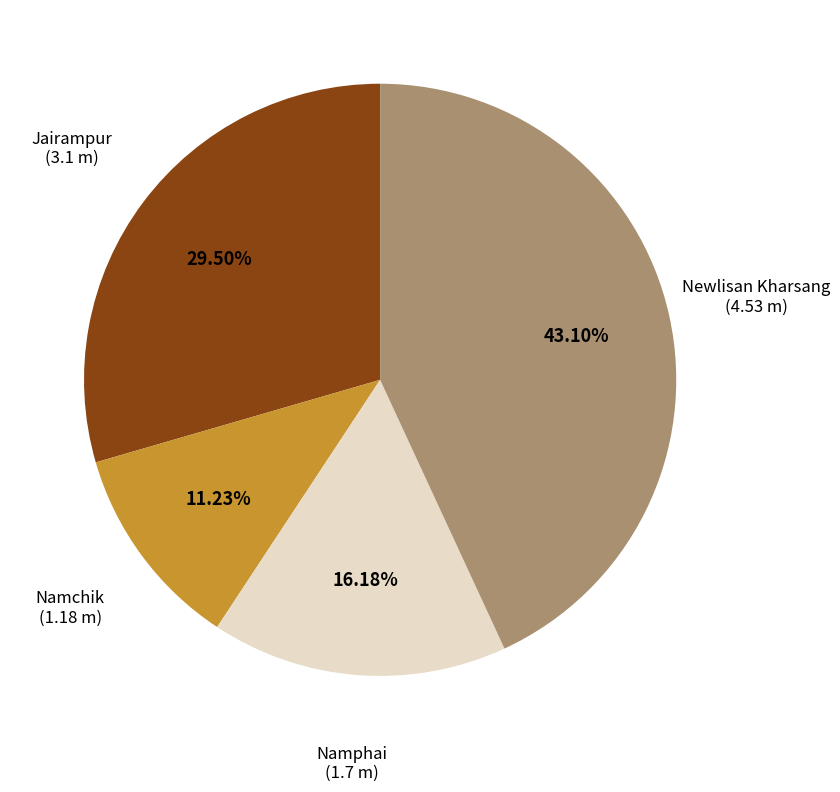

Is there any slice that represents more than half of the pie?

No